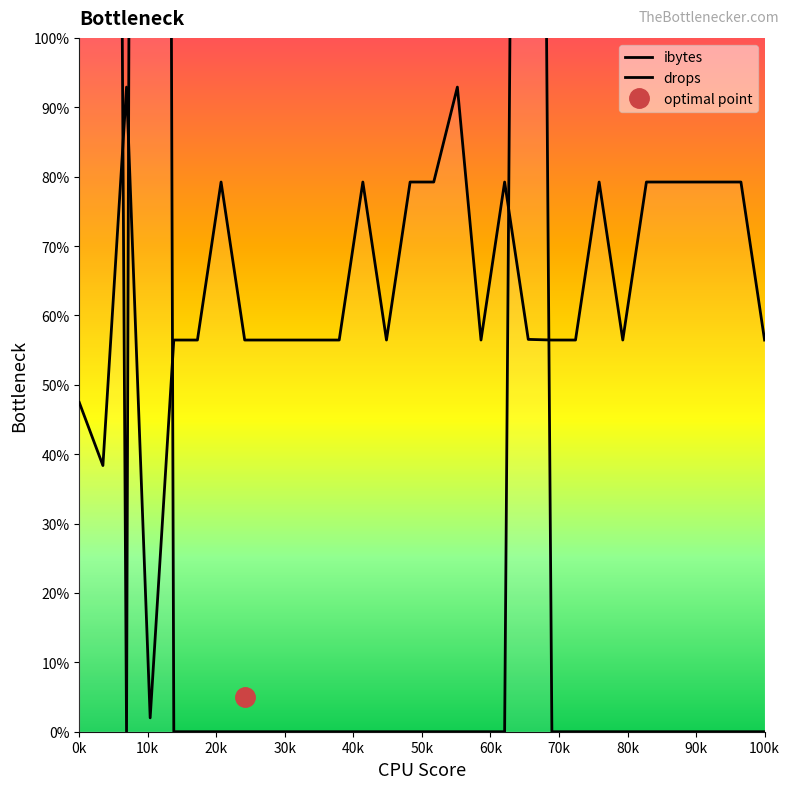

True or false: ibytes has a value of 34.9 at 192.

False